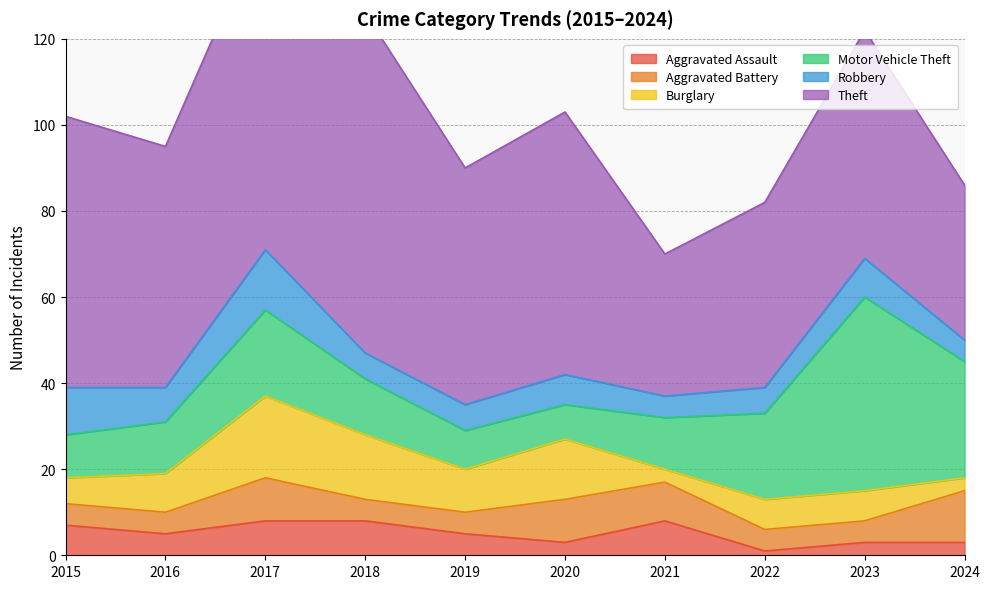

What is the value of the Theft point at the 9th from the left?

53